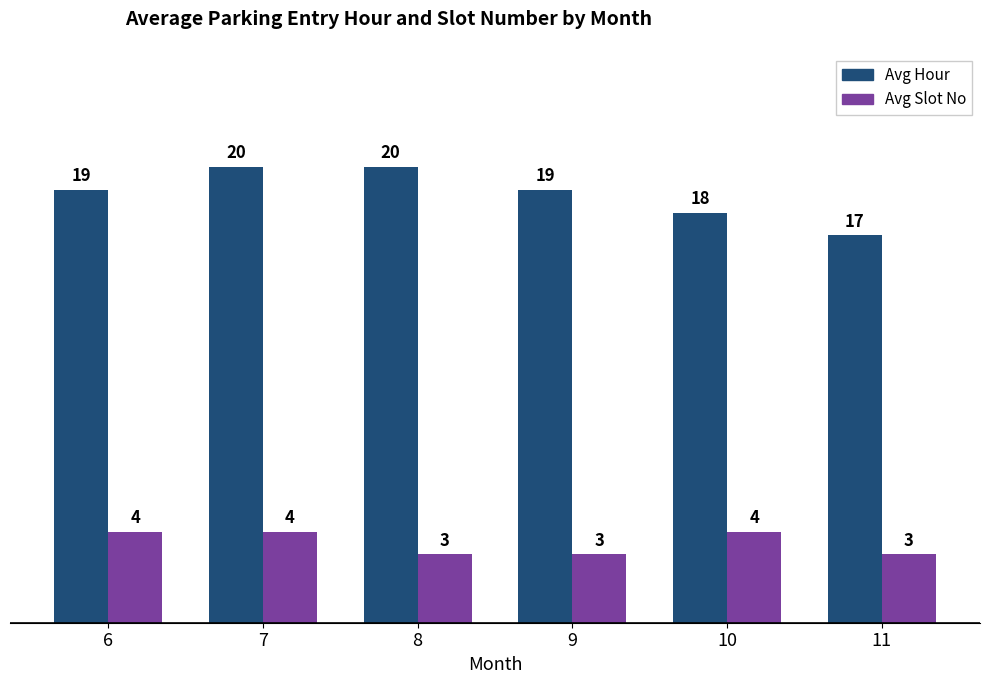

What is the value of the Avg Hour bar at the 3rd from the left?

20